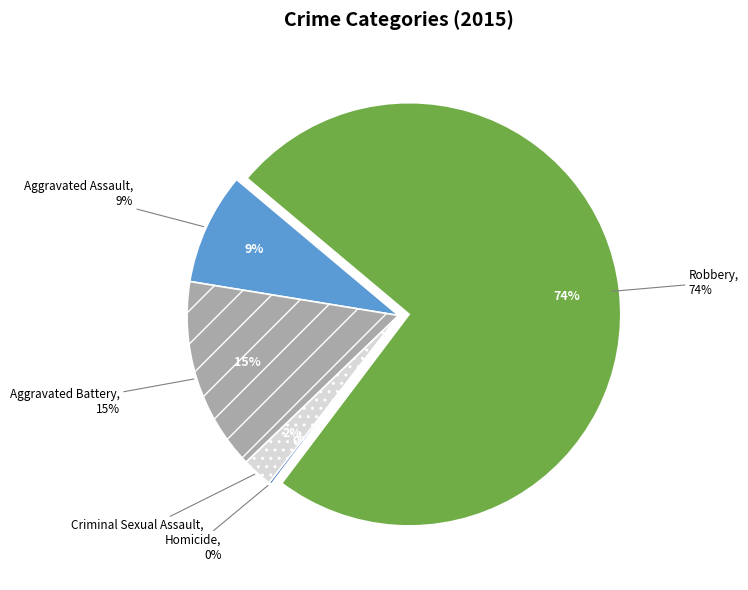

Is there any slice that represents more than half of the pie?

Yes